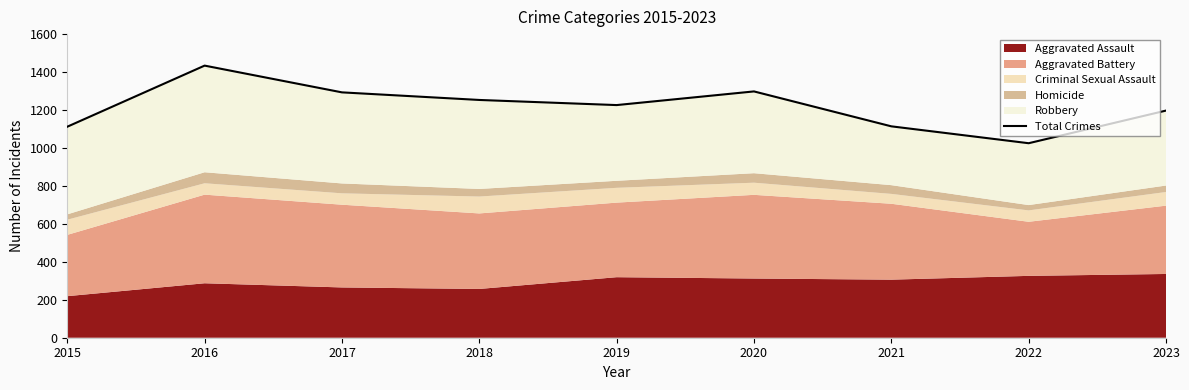

Count the number of values greater than 1226.

4